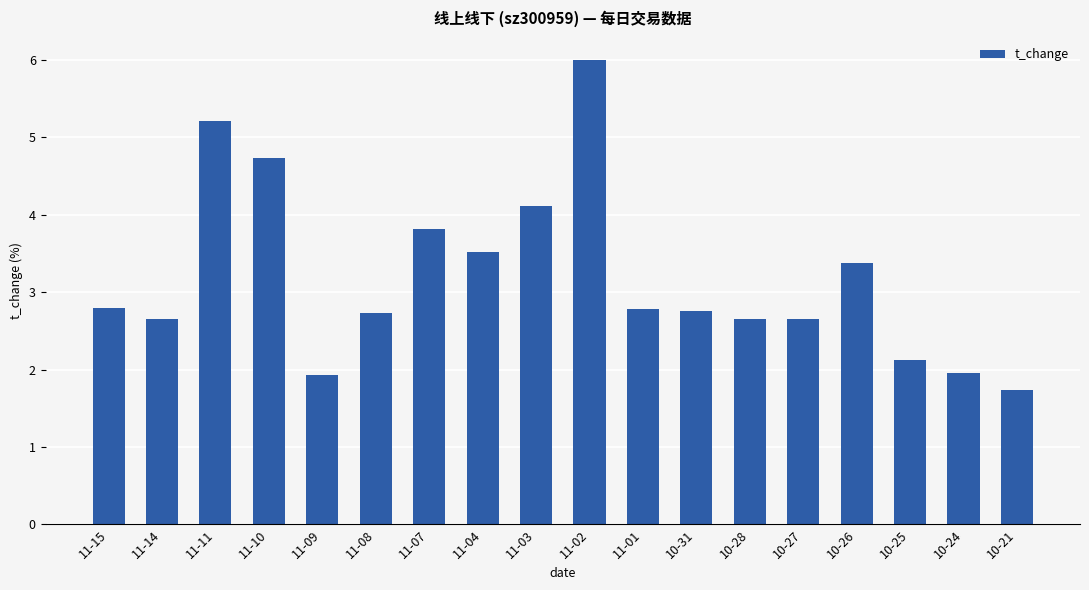

What is the sum of the values at 11-09 and 11-07?

5.8